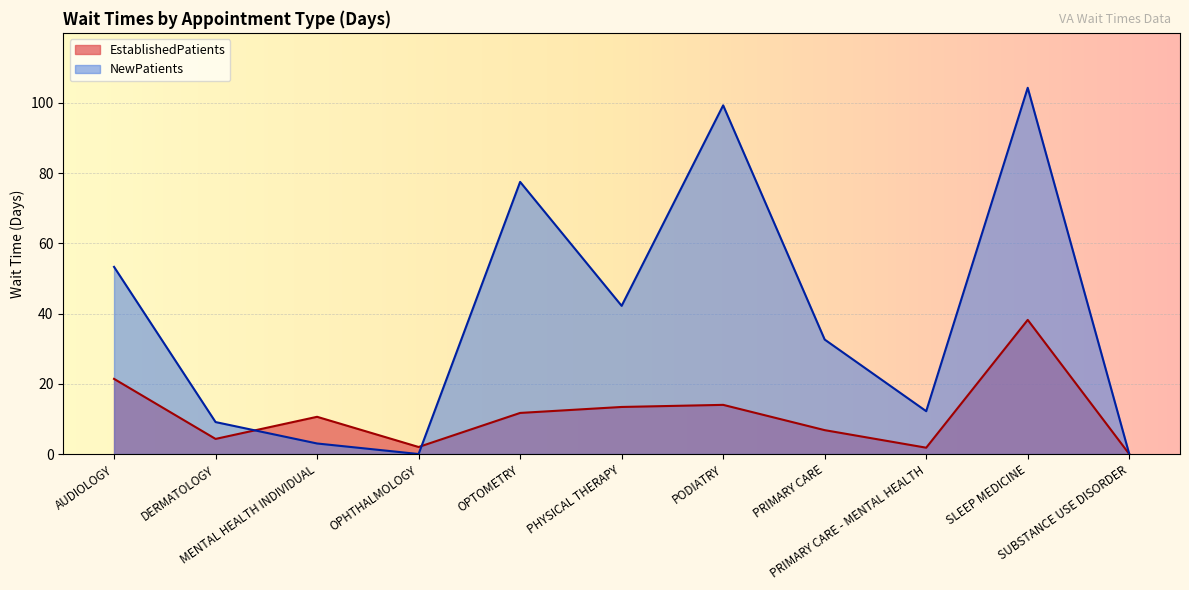

True or false: EstablishedPatients and NewPatients cross at least once.

True